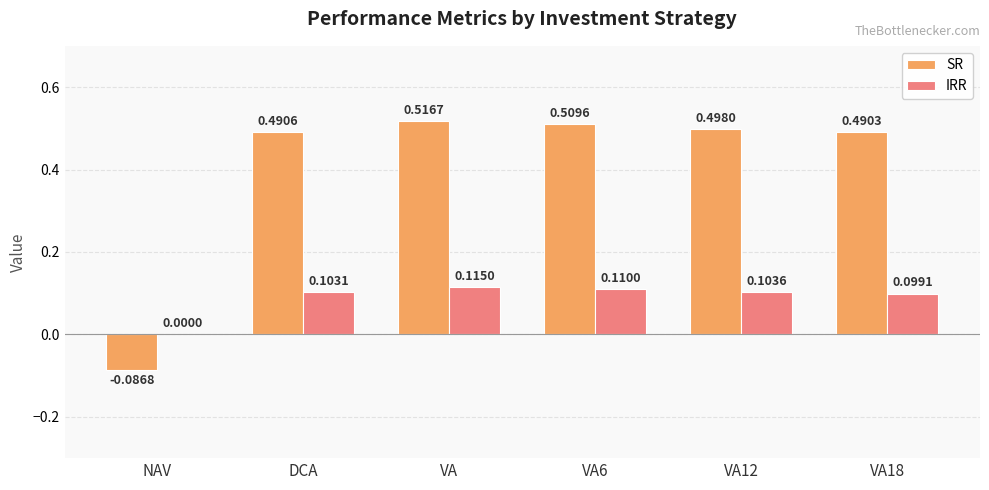

Where is IRR nearest to the value 0?

NAV